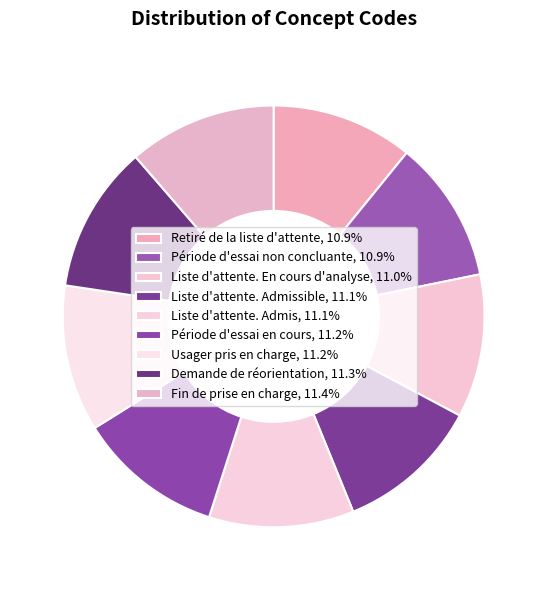

How many segments does this pie chart have?

9